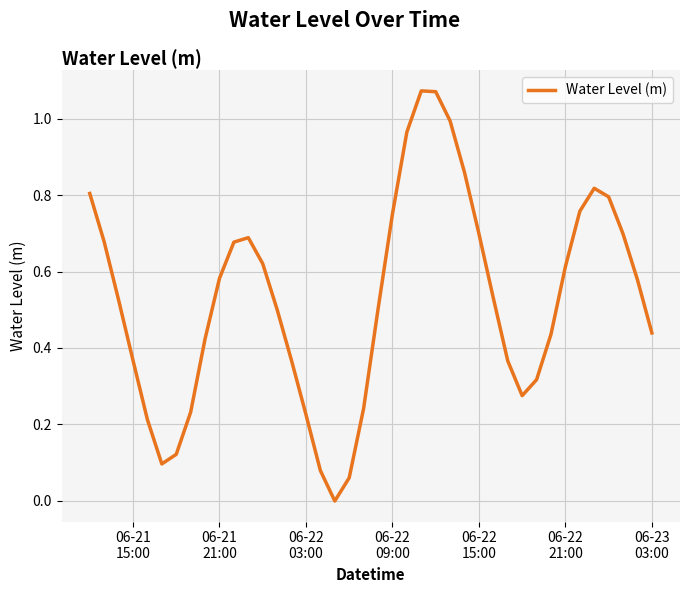

Reading right to left, extract all data points from this chart.

0.4	0.6	0.7	0.8	0.8	0.8	0.6	0.4	0.3	0.3	0.4	0.5	0.7	0.9	1.0	1.1	1.1	1.0	0.8	0.5	0.2	0.1	-0.0	0.1	0.2	0.4	0.5	0.6	0.7	0.7	0.6	0.4	0.2	0.1	0.1	0.2	0.4	0.5	0.7	0.8